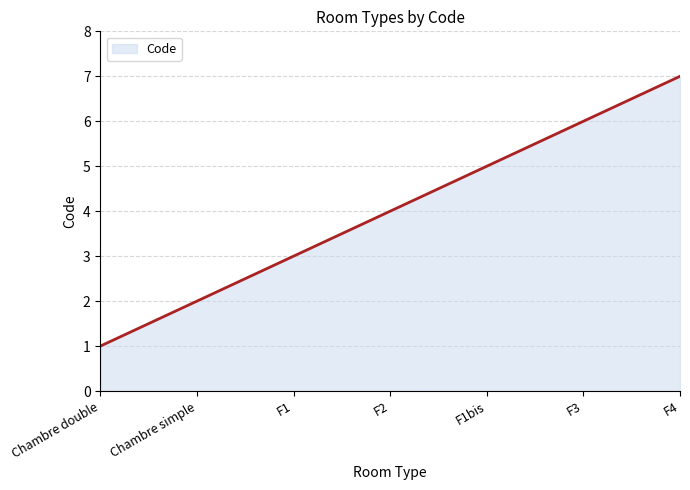

Reading left to right, transcribe all the data shown in this chart.

Chambre double=1	Chambre simple=2	F1=3	F2=4	F1bis=5	F3=6	F4=7